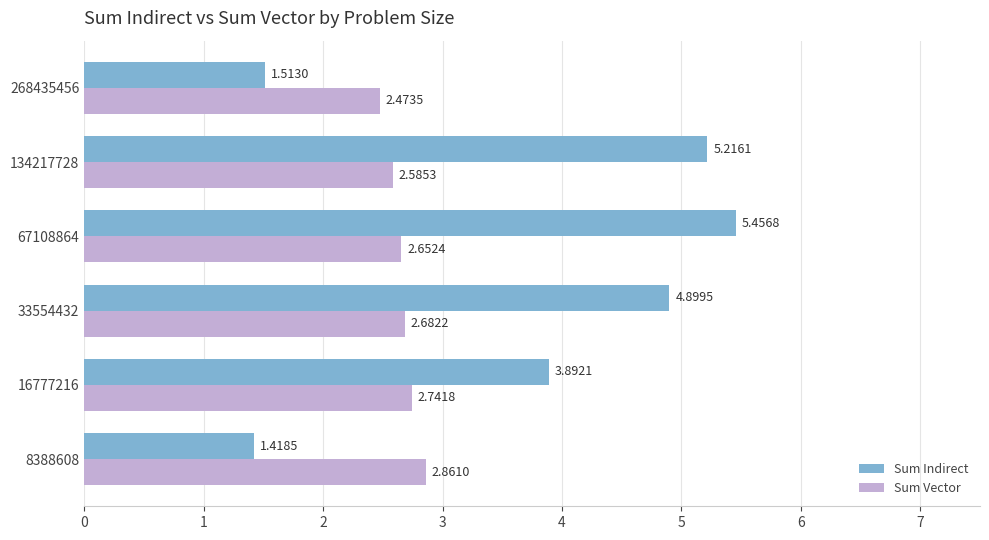

At which label is Sum Indirect closest to 3?

16777216